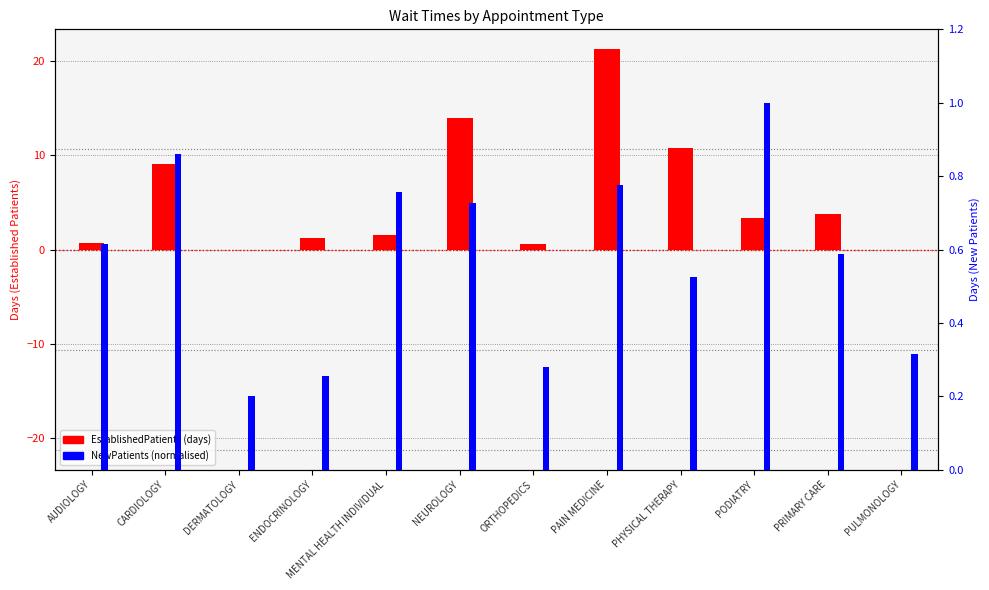

At which label does EstablishedPatients first exceed 3?

CARDIOLOGY